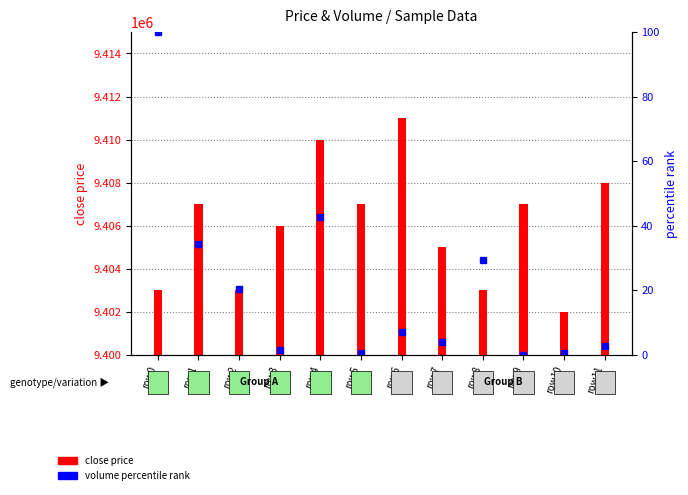

What is the difference between the maximum and minimum values?

100.0